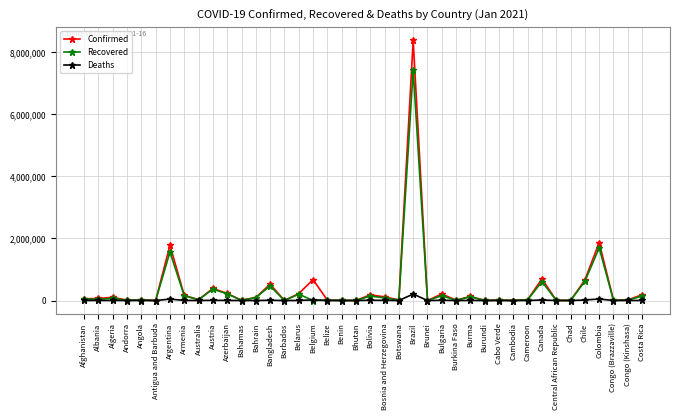

How many data points does each series have?

40